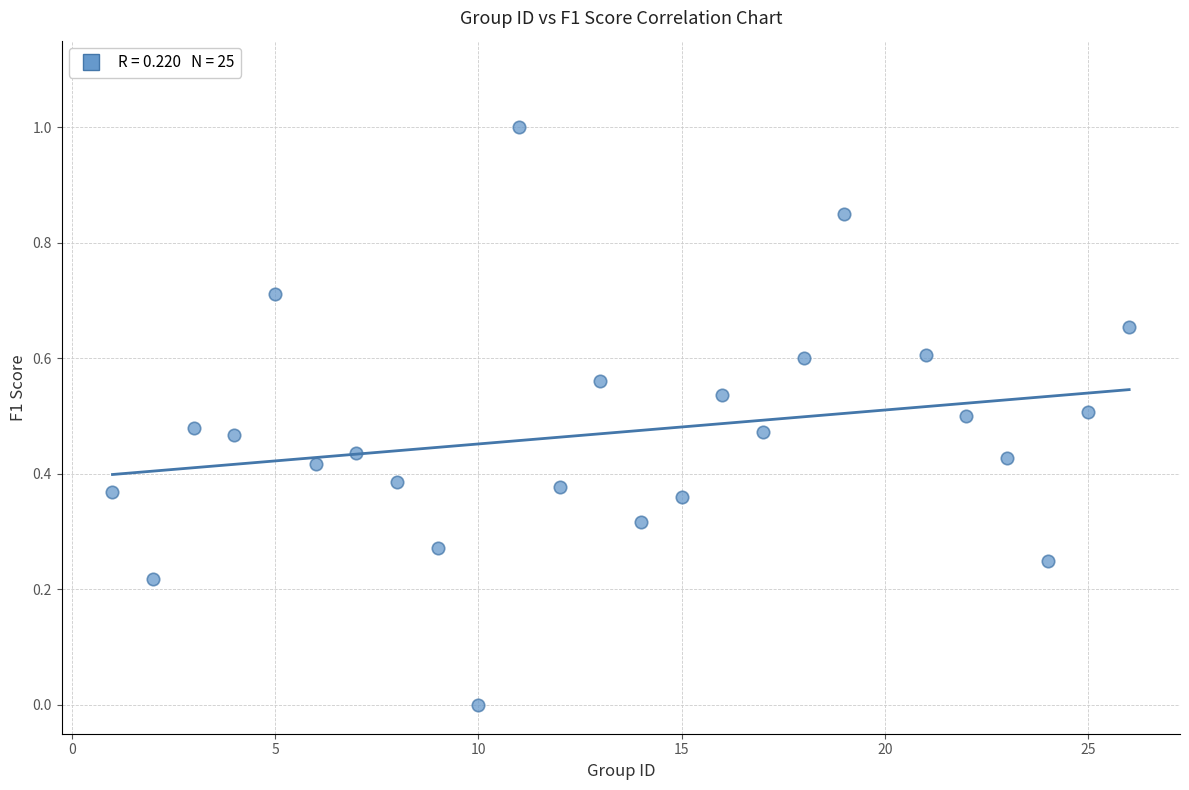

What is the range of X values (max minus min)?

25.0